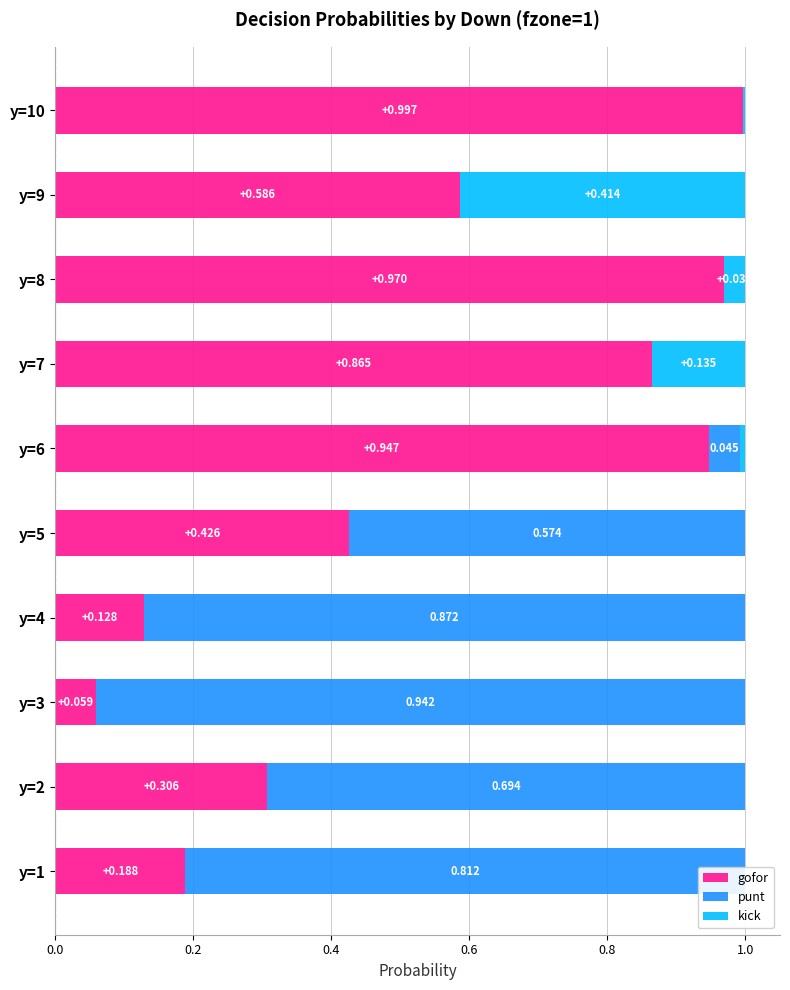

What is the difference between the second highest and second lowest values in the punt series?

0.9